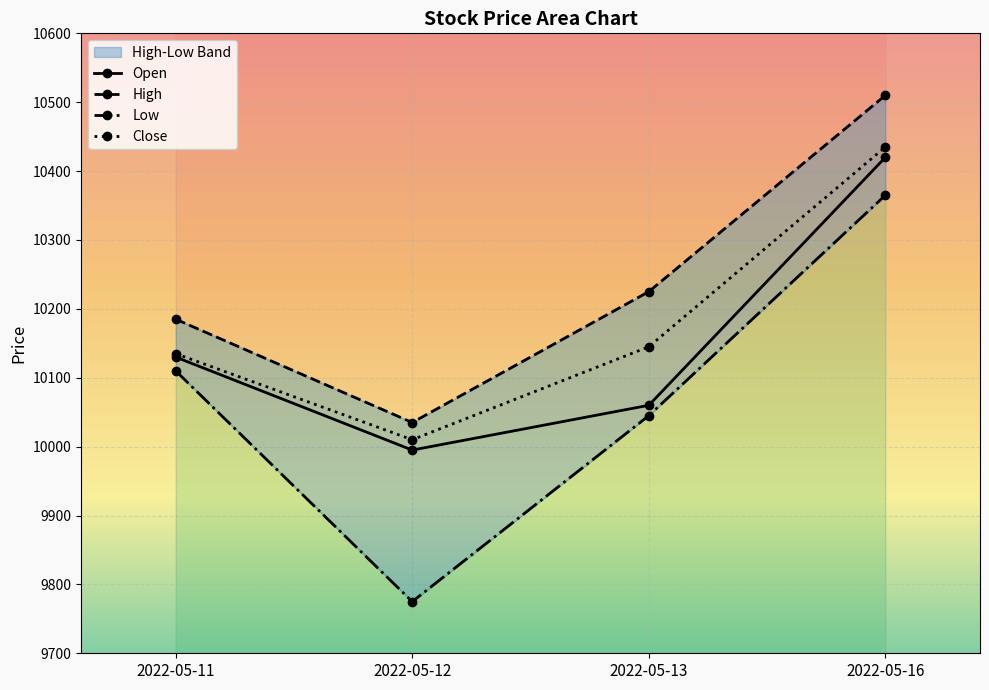

Where does the High series first go above 10225?

2022-05-16